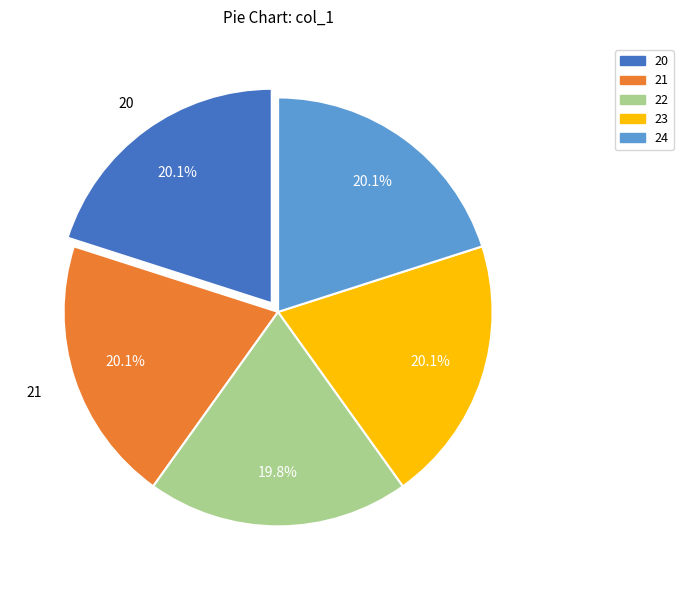

What is the ratio of the value at 21 to the value at 22?

1.0